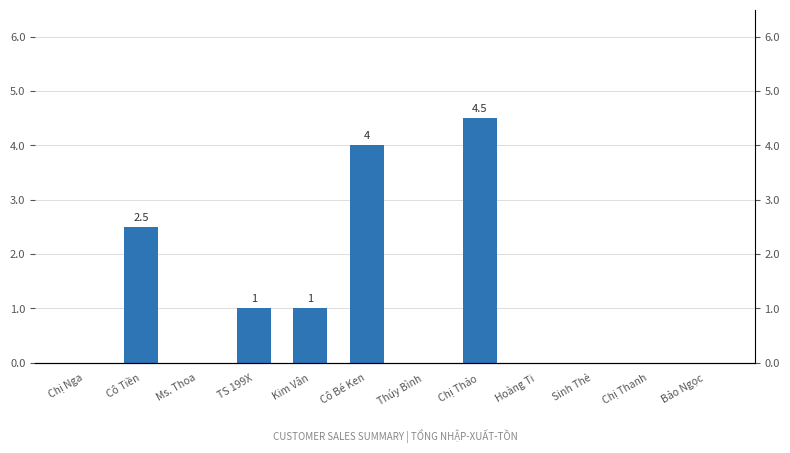

Rank the categories by value from highest to lowest.

Chị Thảo, Cô Bé Ken, Cô Tiền, TS 199X, Kim Vân, Chị Nga, Ms. Thoa, Thúy Bình, Hoàng Ti, Sinh Thẻ, Chị Thanh, Bảo Ngọc